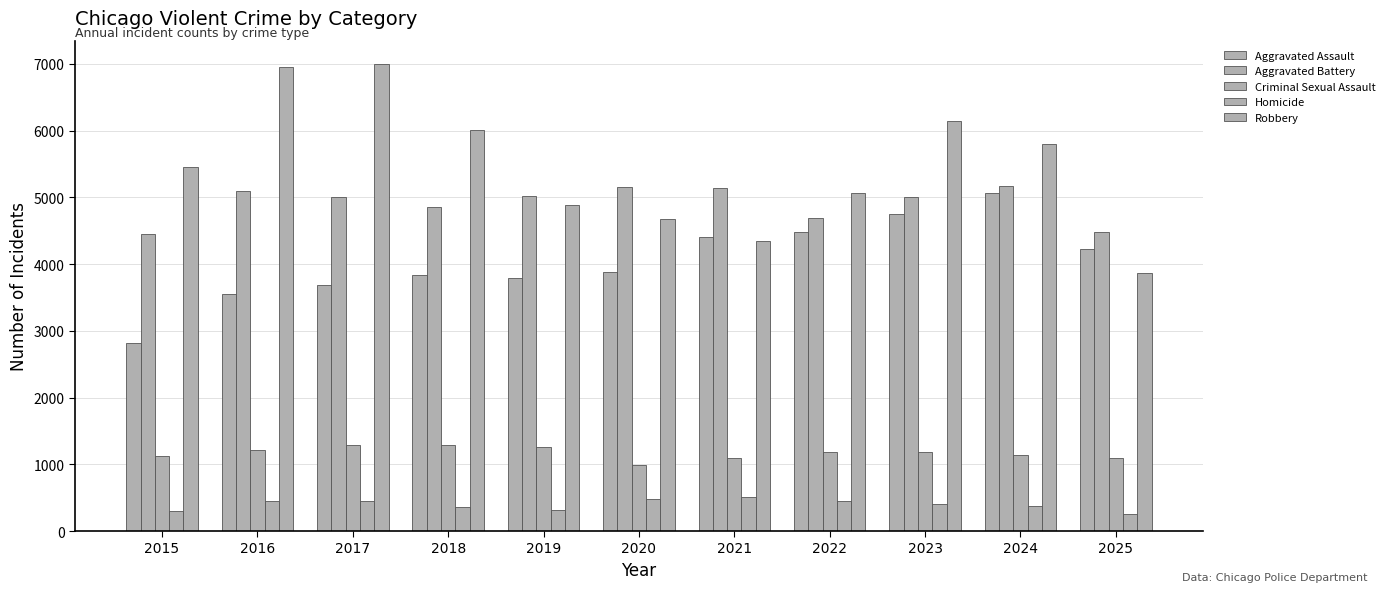

What is the maximum value for Aggravated Battery?

5176